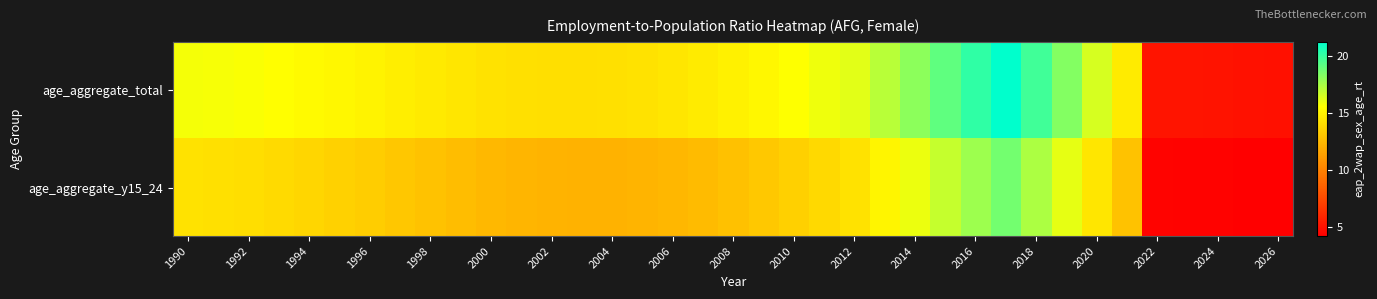

How many data points does each series have?

37